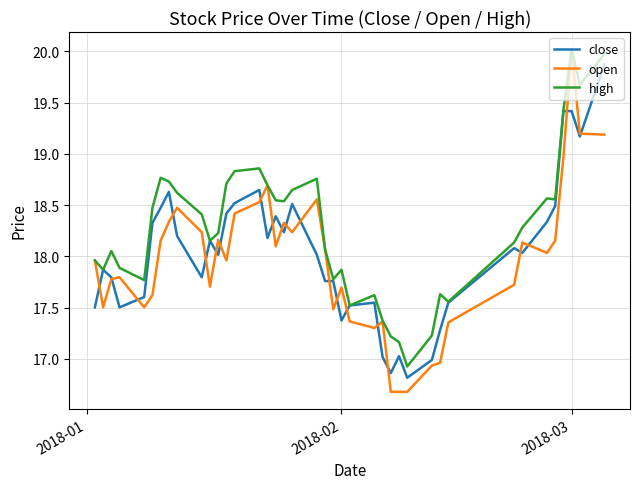

What is the maximum value shown in the chart?

20.0